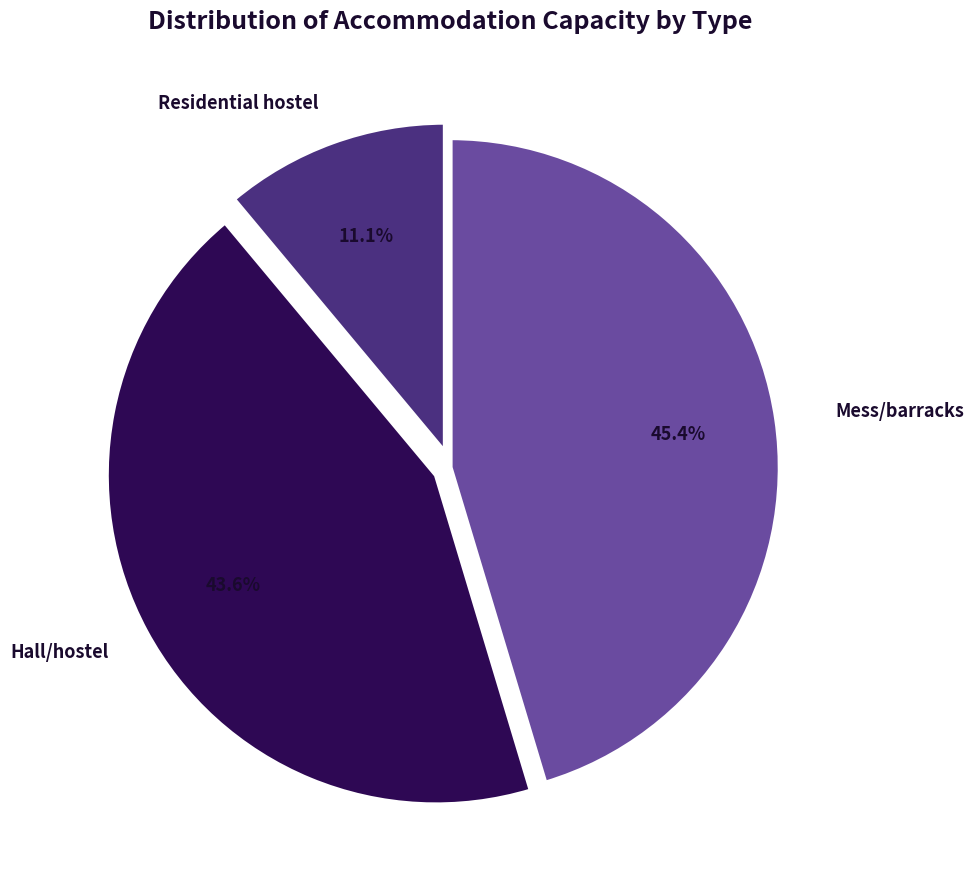

To the nearest percent, what percentage of the pie is Mess/barracks?

45%